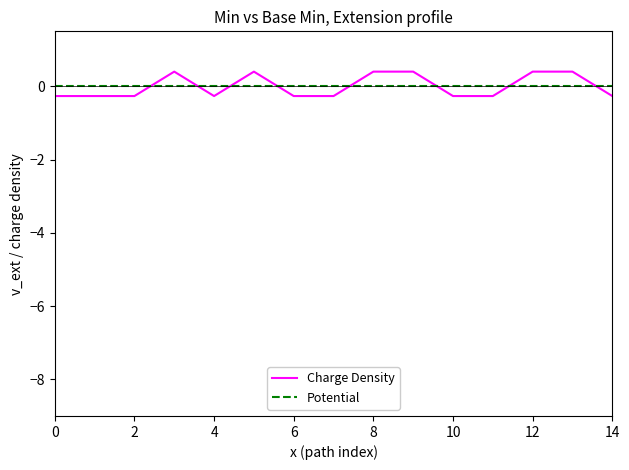

How many intersections are there between Potential and Charge Density?

8